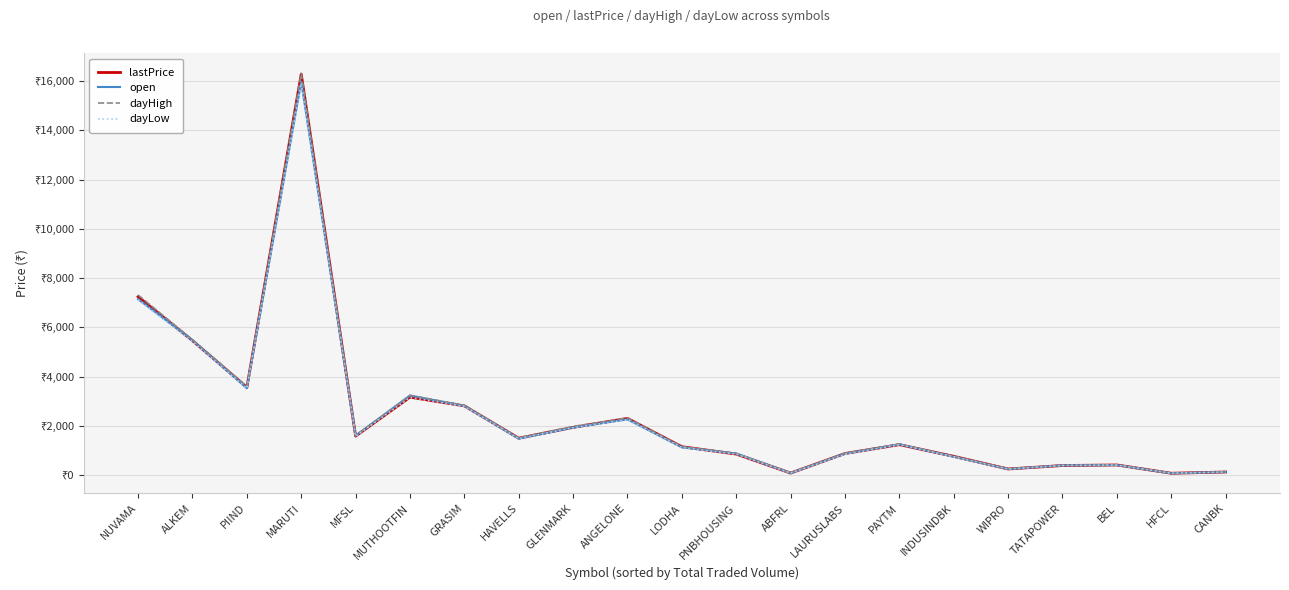

Between PNBHOUSING and ANGELONE, which is larger?

ANGELONE